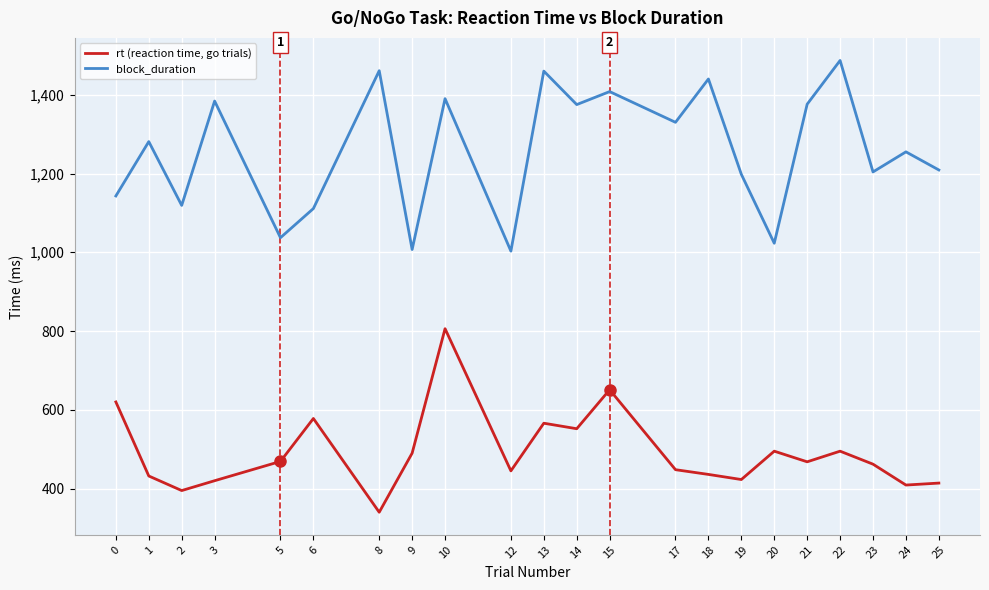

Rank the series by their average value, from highest to lowest.

block_duration, rt (reaction time, go trials)